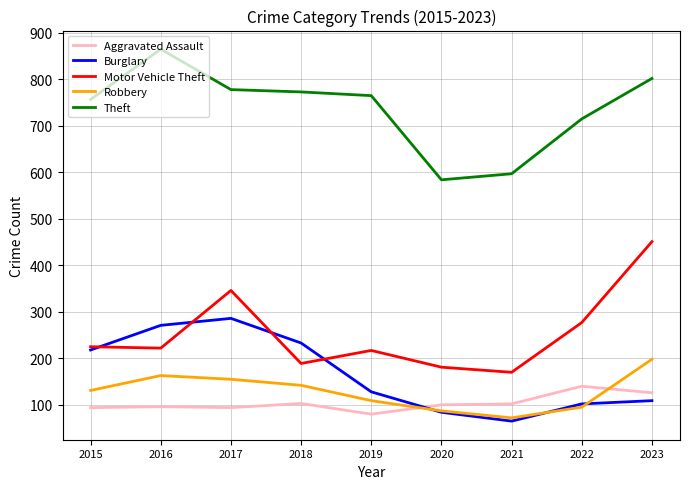

Between 2017 and 2020, which series saw the biggest shift?

Burglary